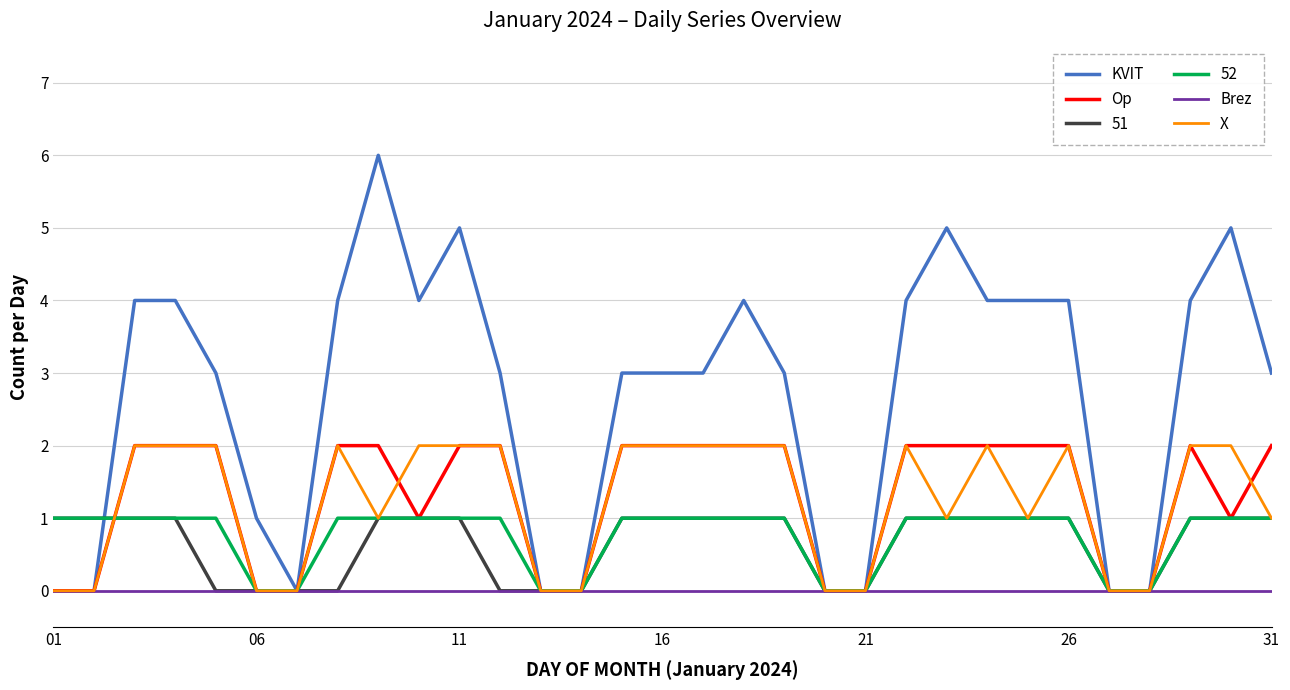

What is the maximum value for KVIT?

6